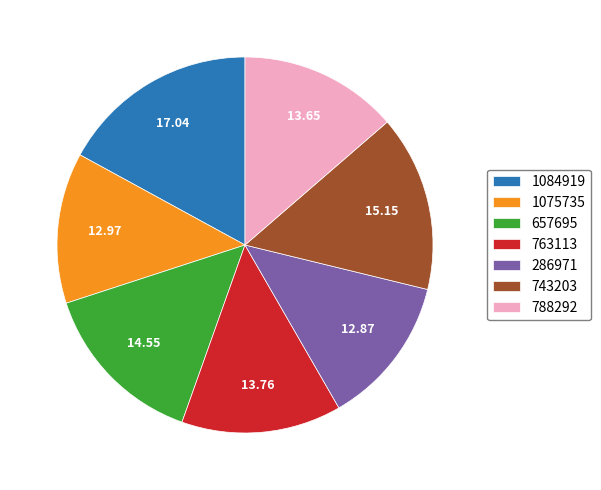

Approximately how many times larger is the value at 788292 compared to 743203?

0.9